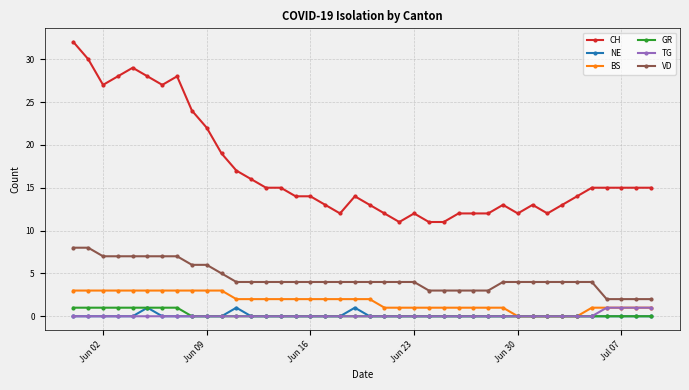

How many values in the CH series are below 15?

20